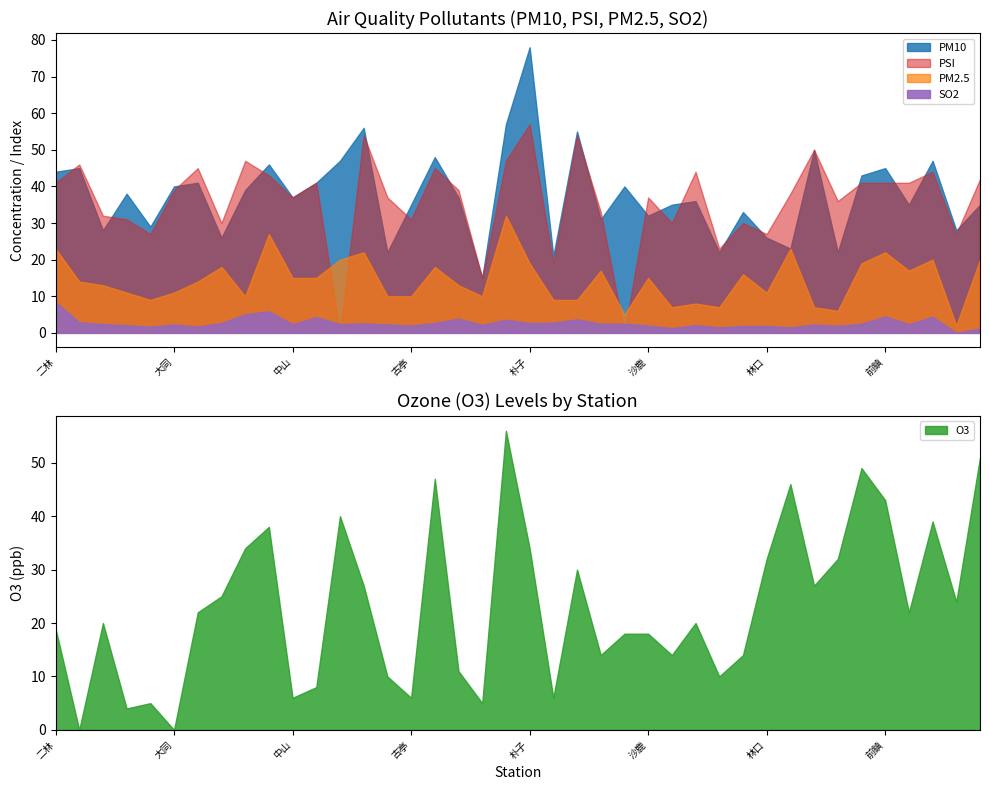

What is the spread (max minus min) of values at 松山?

21.5